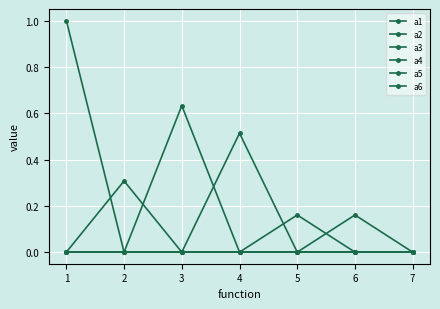

Which series has the widest spread of values?

a1